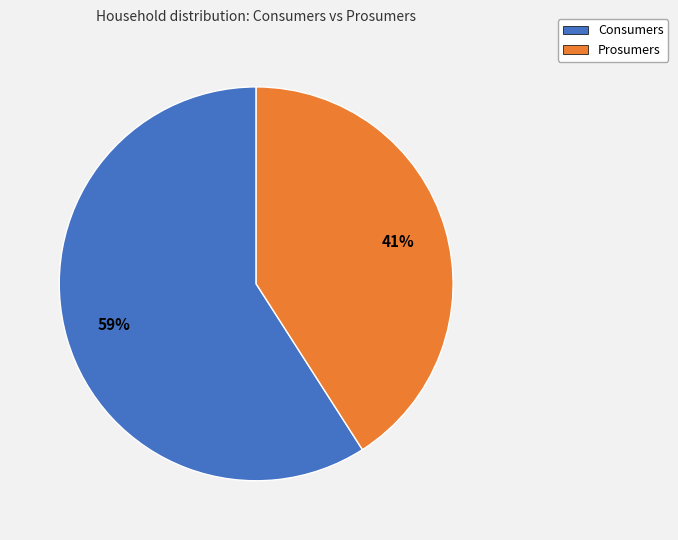

Combined, do Consumers and Prosumers account for over 50%?

Yes